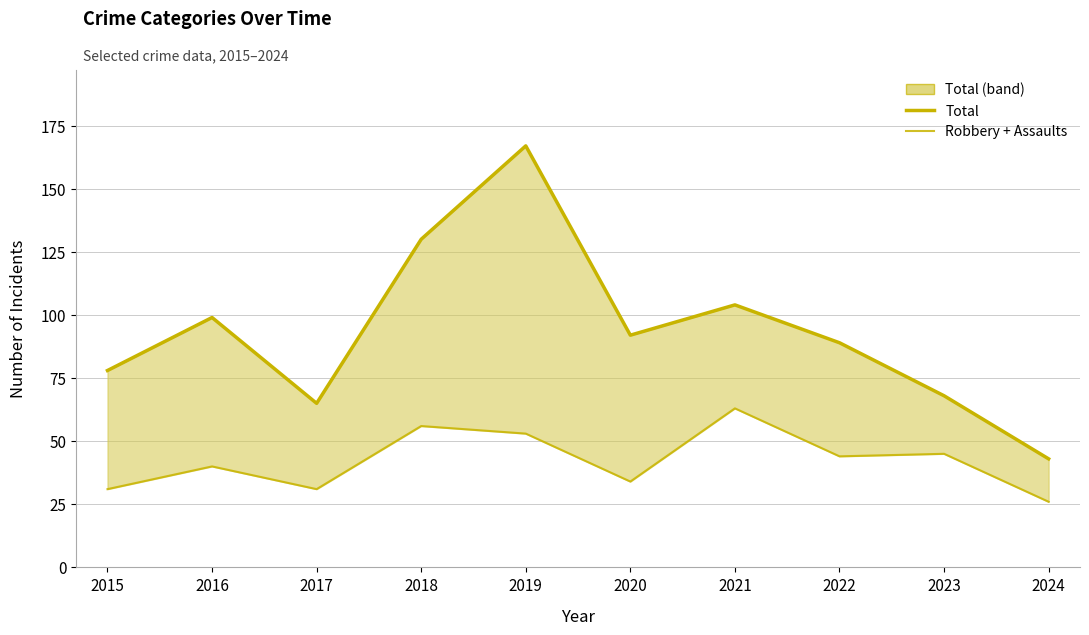

What is the total value across all series at 2016?

139